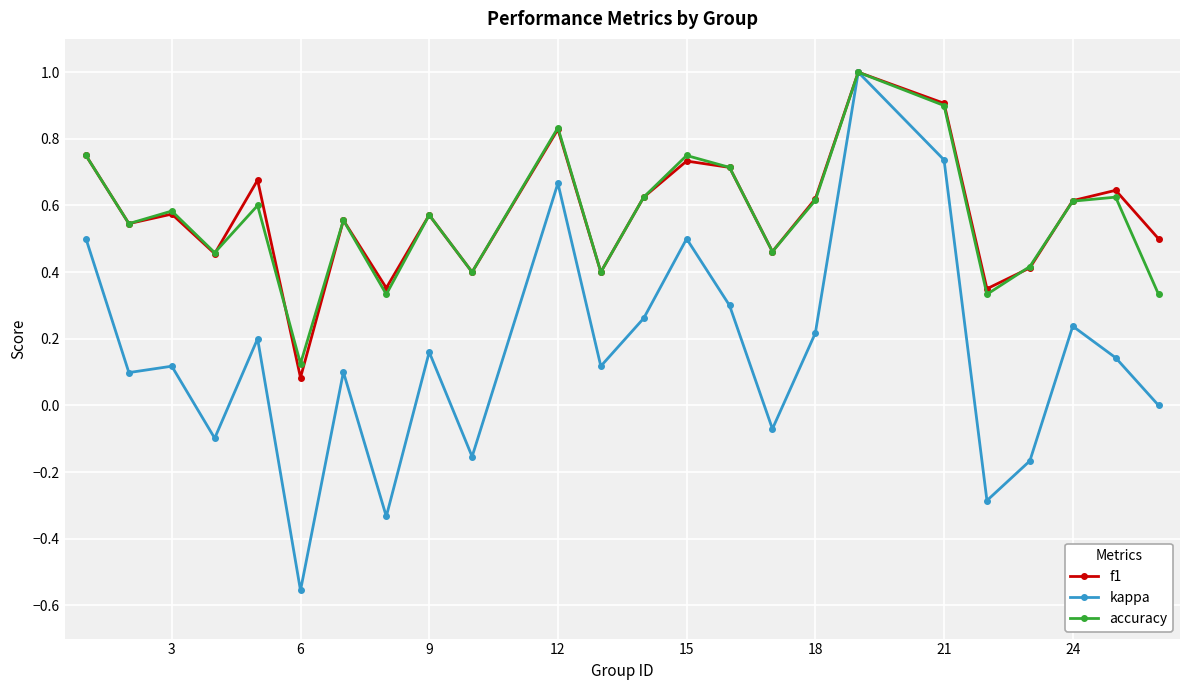

Which series has the widest spread of values?

kappa